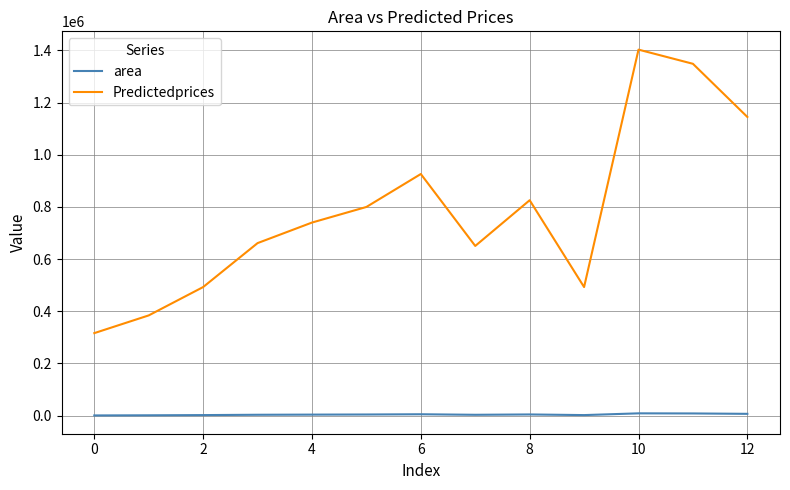

What are all the series names shown in the legend?

area, Predictedprices